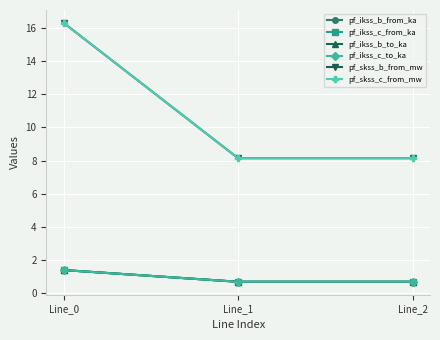

Does the chart have visible grid lines?

Yes